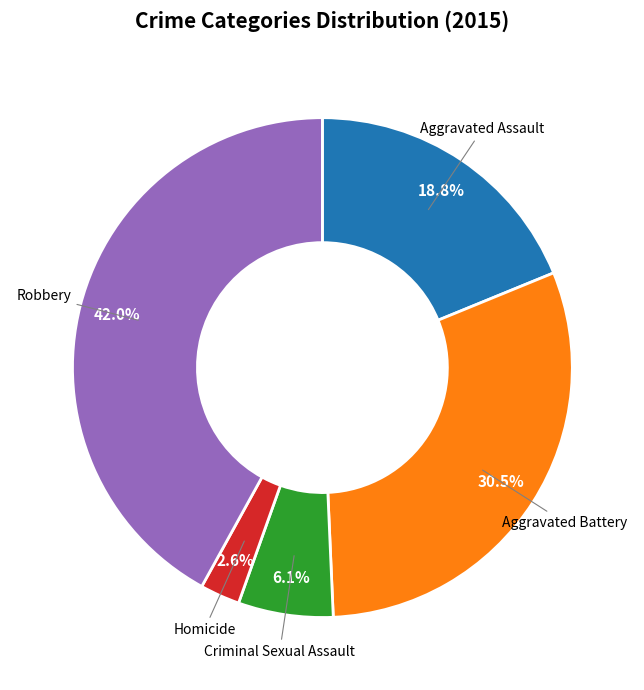

Is there any slice that represents more than half of the pie?

No